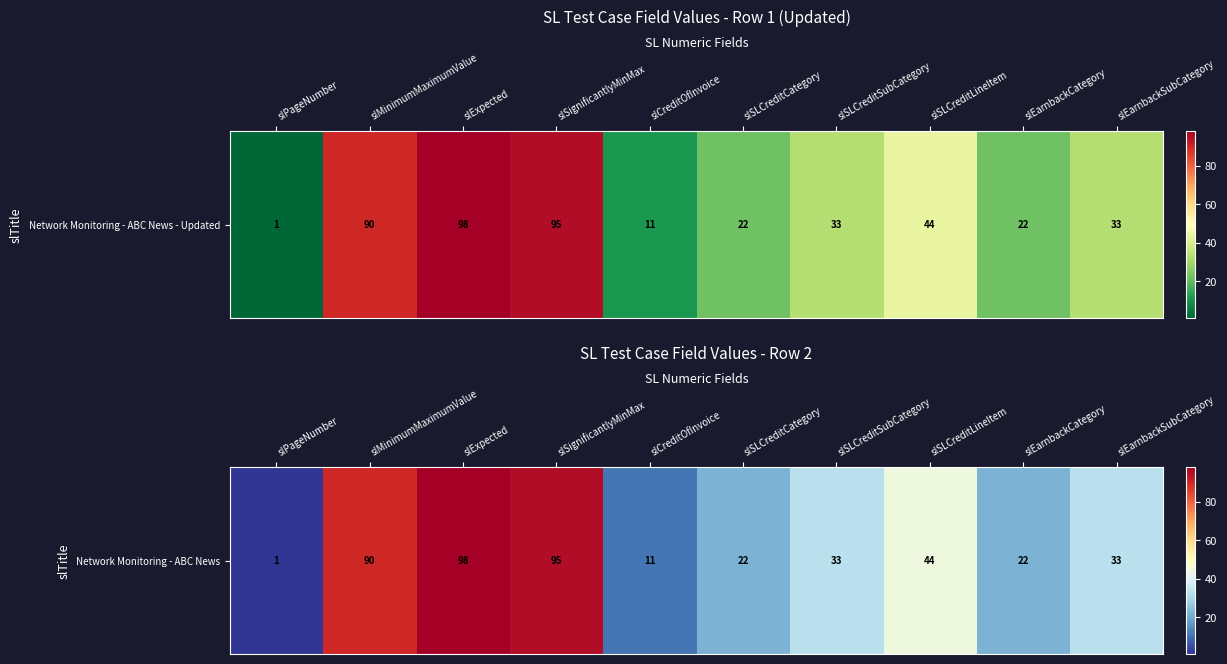

Is it true that the value at slMinimumMaximumValue is 90?

True